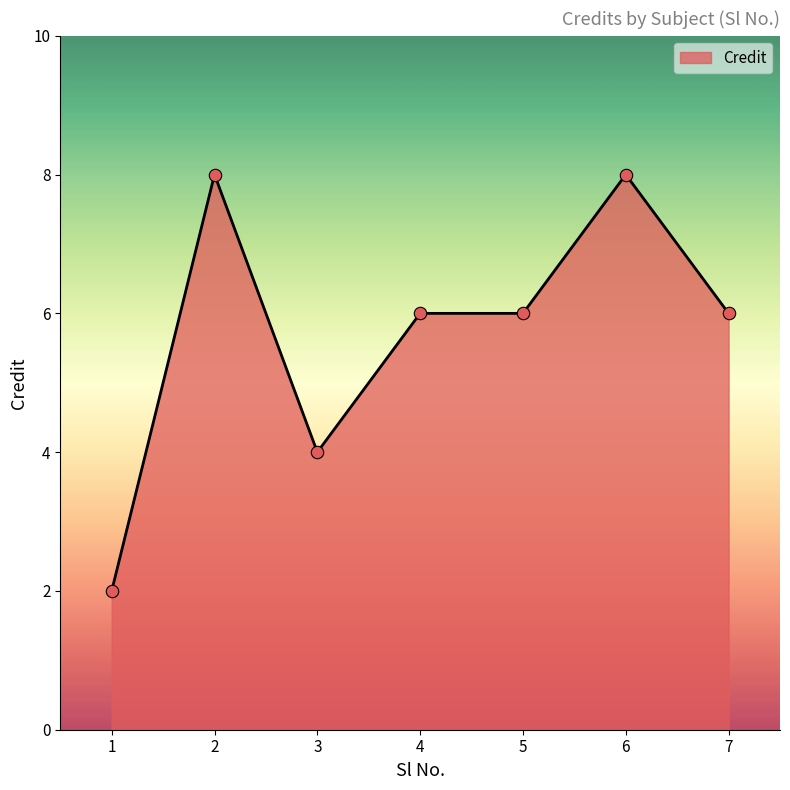

Which has a higher value, 4 or 3?

4